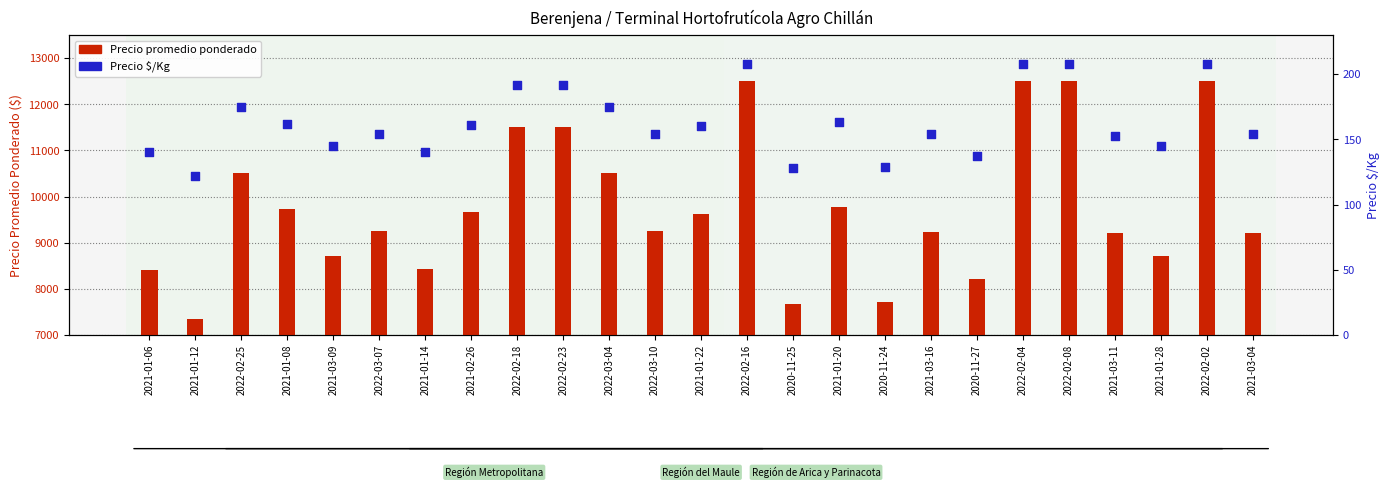

At how many categories does at least one series exceed 6360?

25